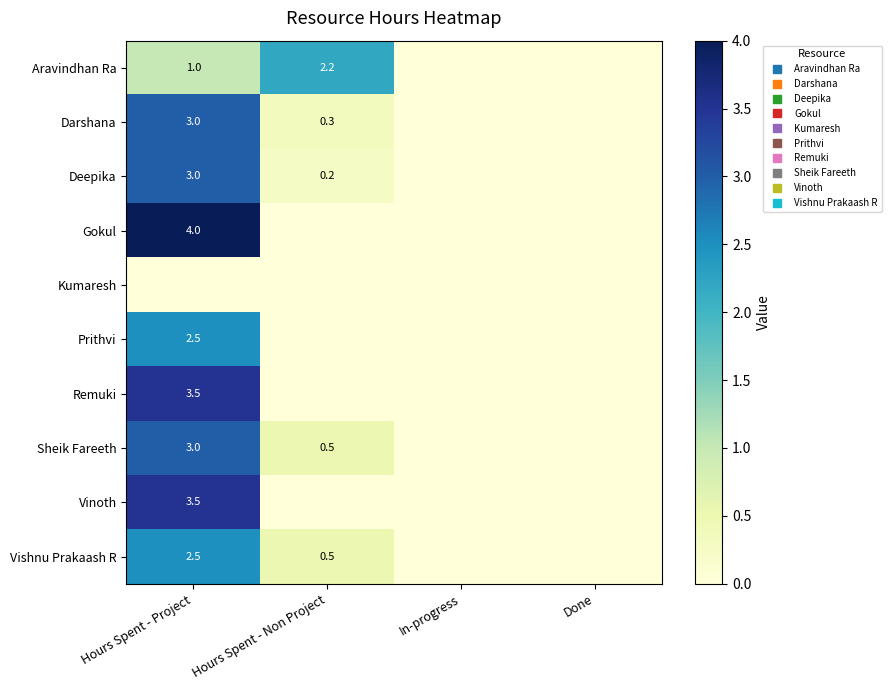

Which category has the lowest value in the Sheik Fareeth series?

In-progress